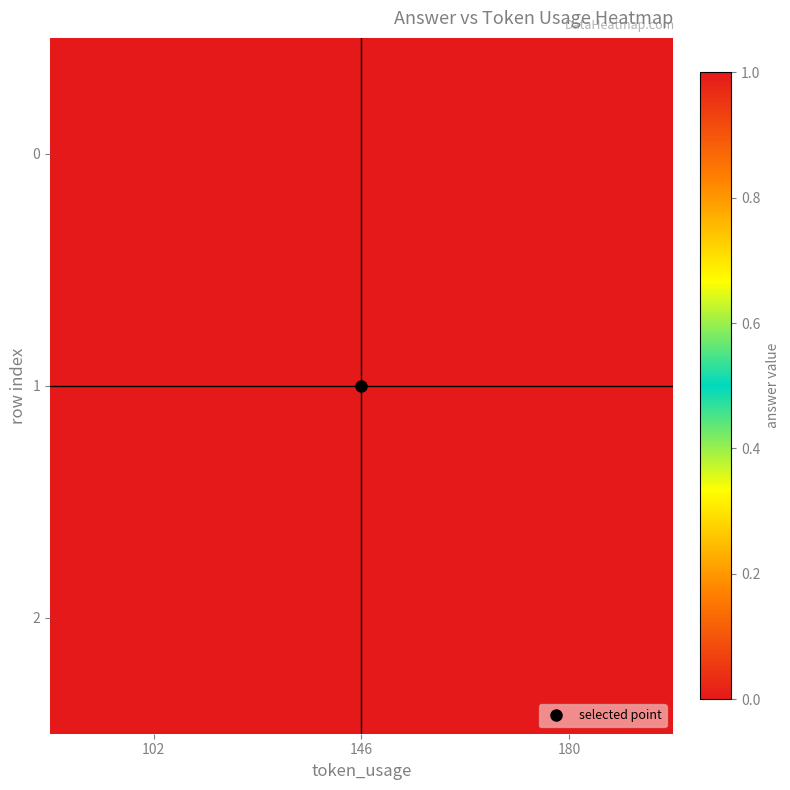

Reading right to left, transcribe all the data shown in this chart.

0: 180=0	146=0	102=1
1: 180=0	146=1	102=0
2: 180=1	146=0	102=0